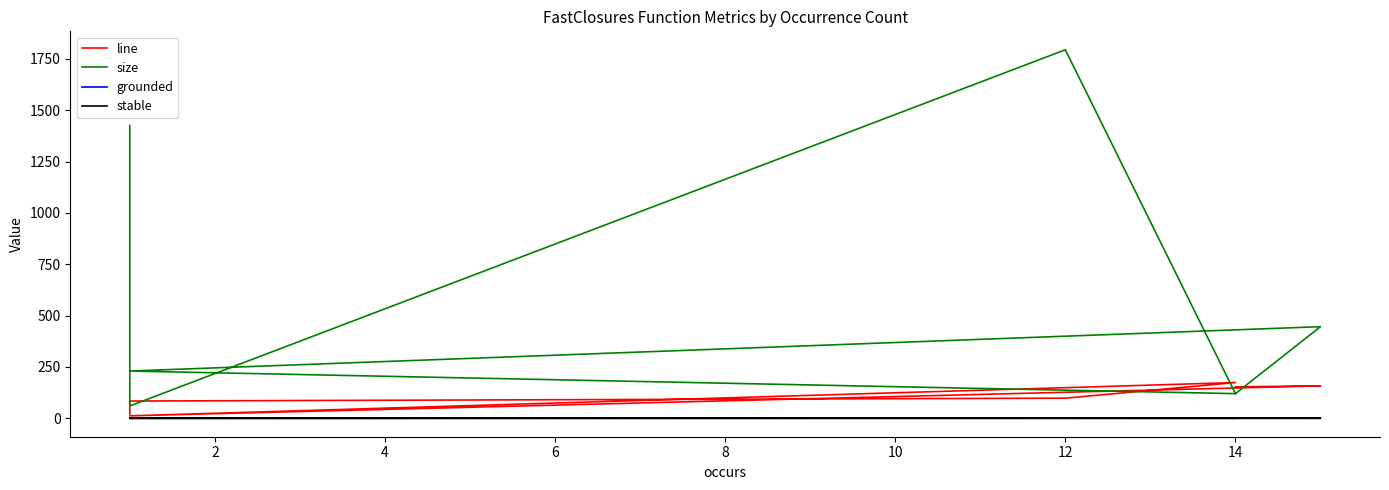

At 10, list the series in order from largest to smallest.

line, size, stable, grounded